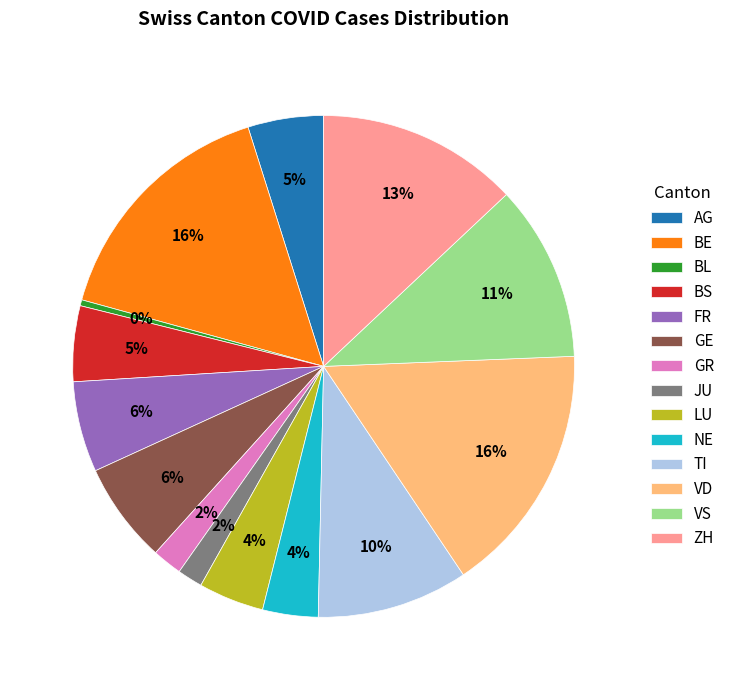

Is FR the majority of the pie?

No